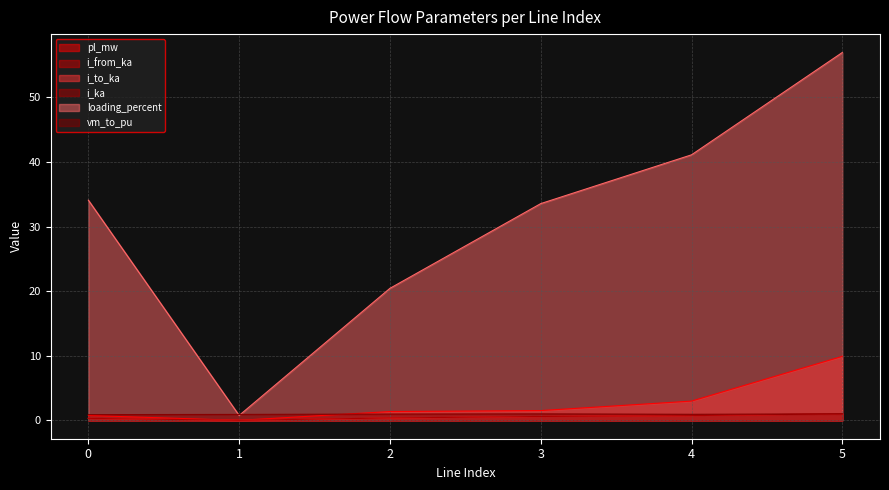

Does the chart display data point markers on the line(s)?

No